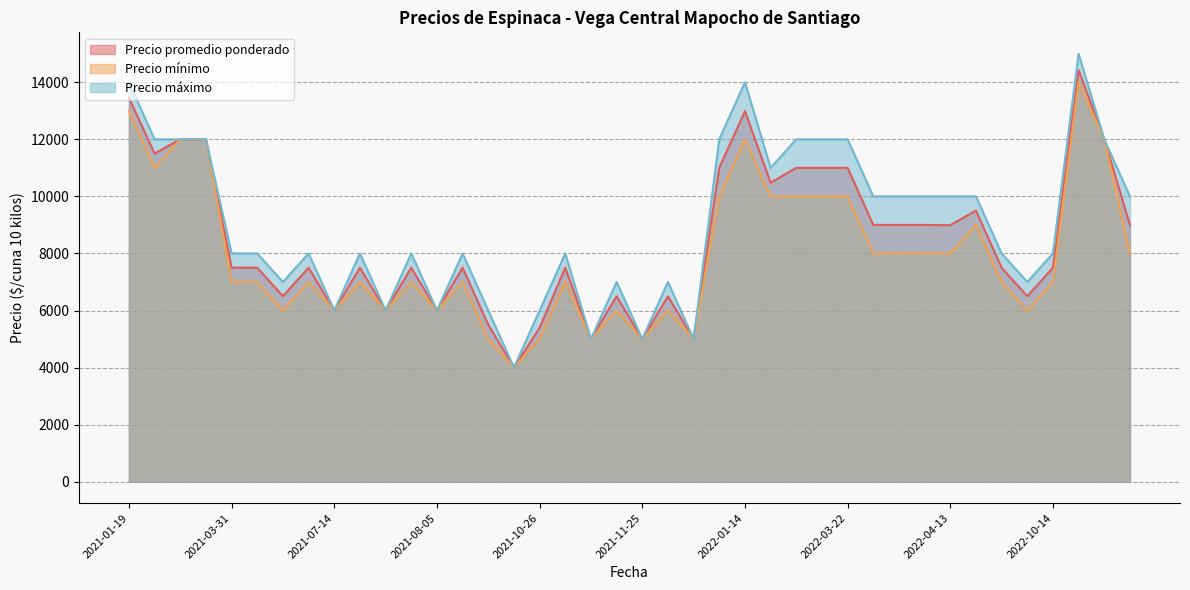

What is the highest value of the Precio promedio ponderado series?

14429